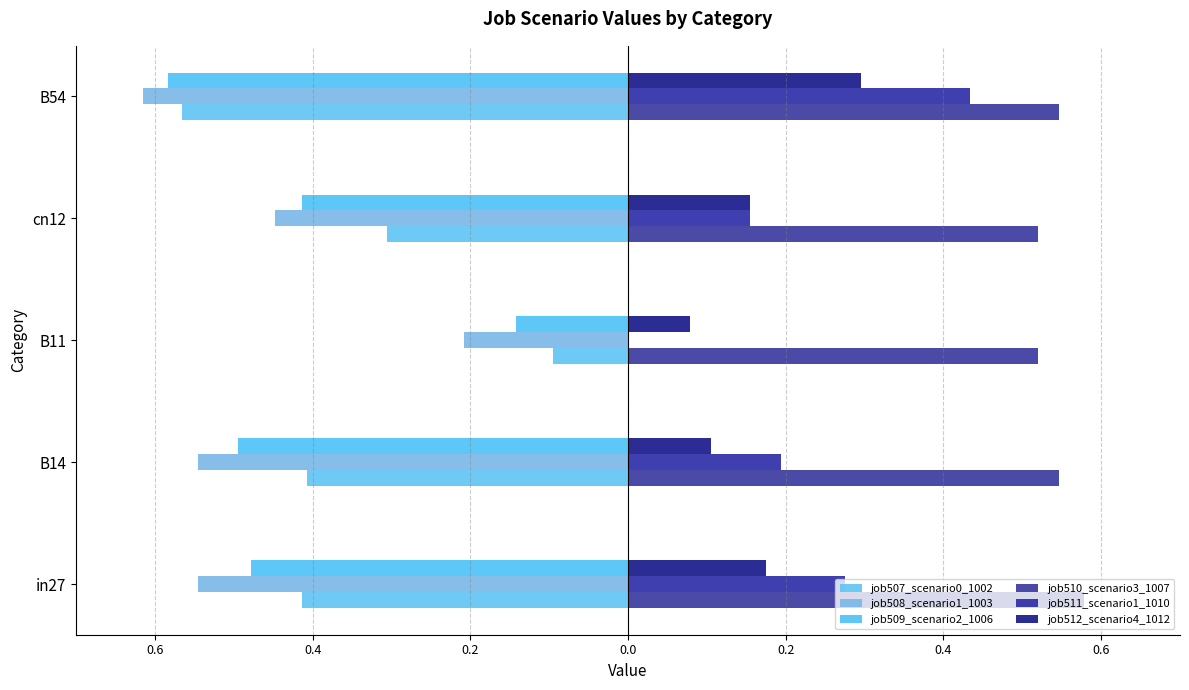

What is the average value of the job510_scenario3_1007 series?

0.5